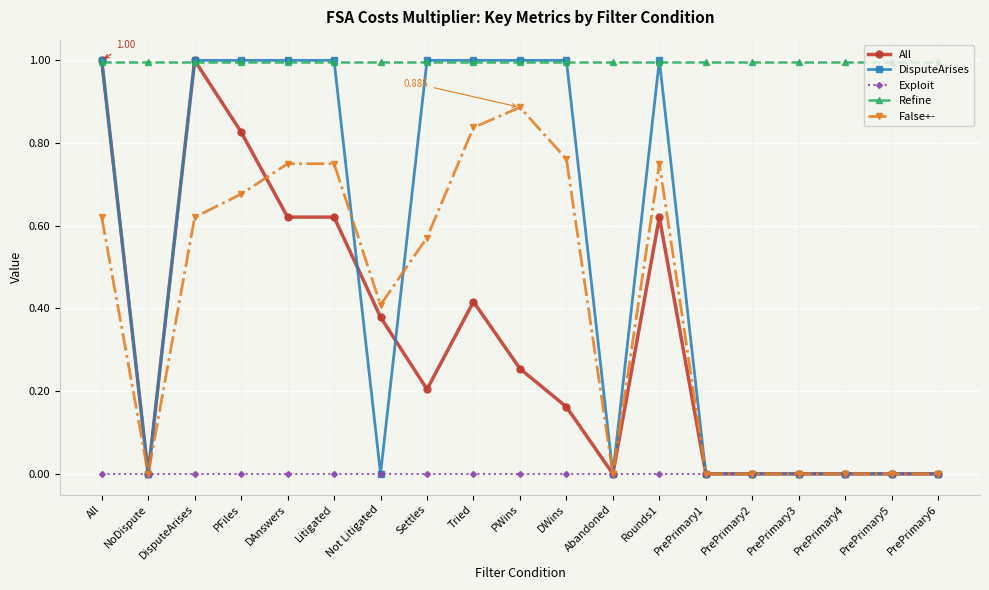

Does the chart have visible grid lines?

Yes